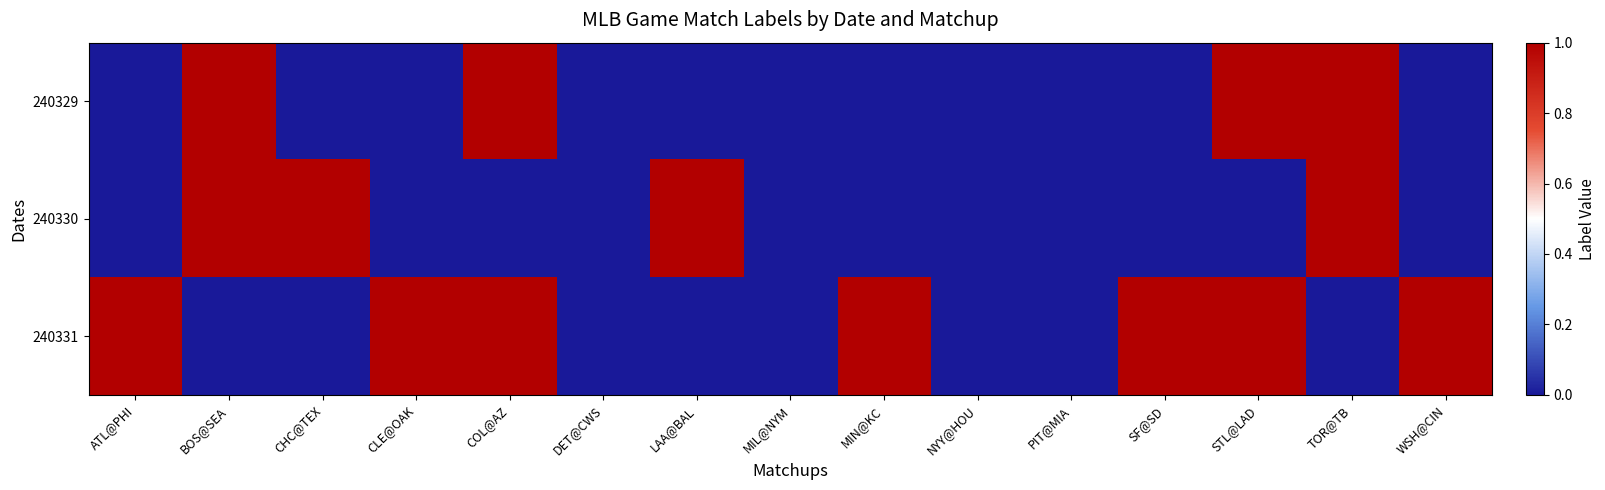

What is the total value across all series at BOS@SEA?

2